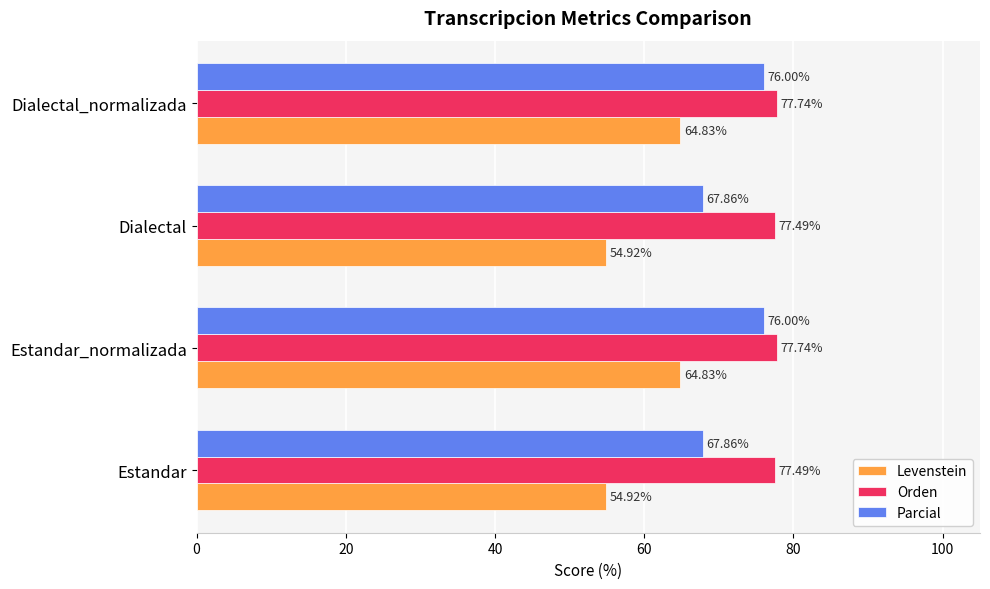

Which series changed the most between Estandar and Dialectal_normalizada?

Levenstein